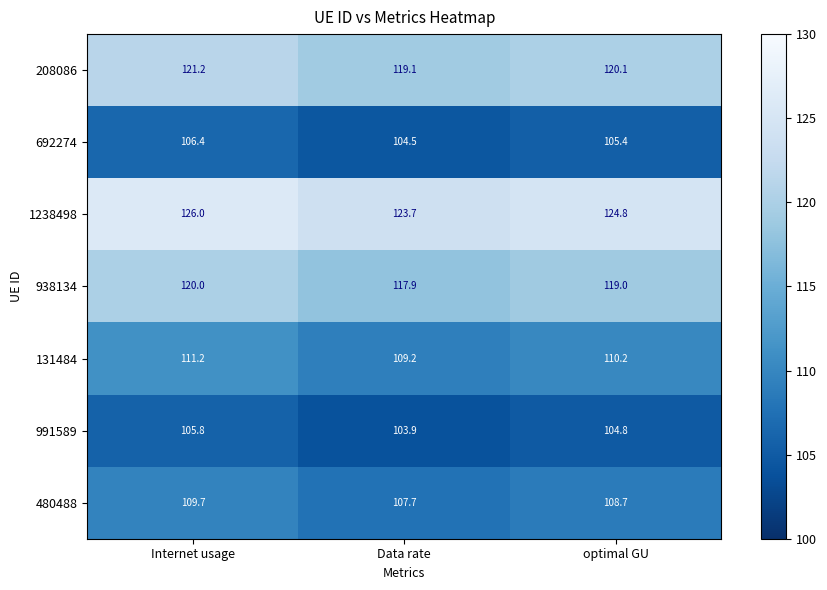

At which label does 131484 first exceed 110?

Internet usage